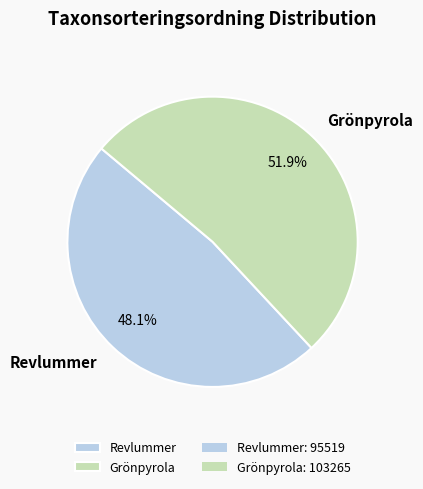

Is there a majority slice in this chart?

Yes